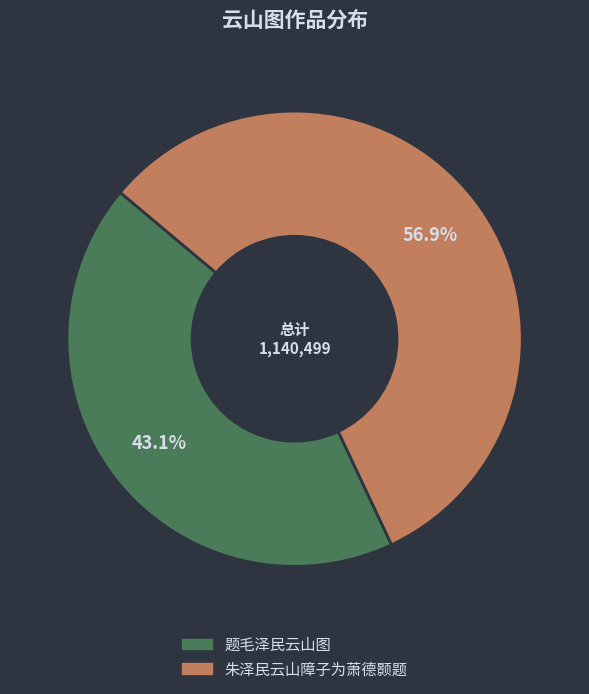

Is it true that 朱泽民云山障子为萧德颢题 is 57% of the pie?

True